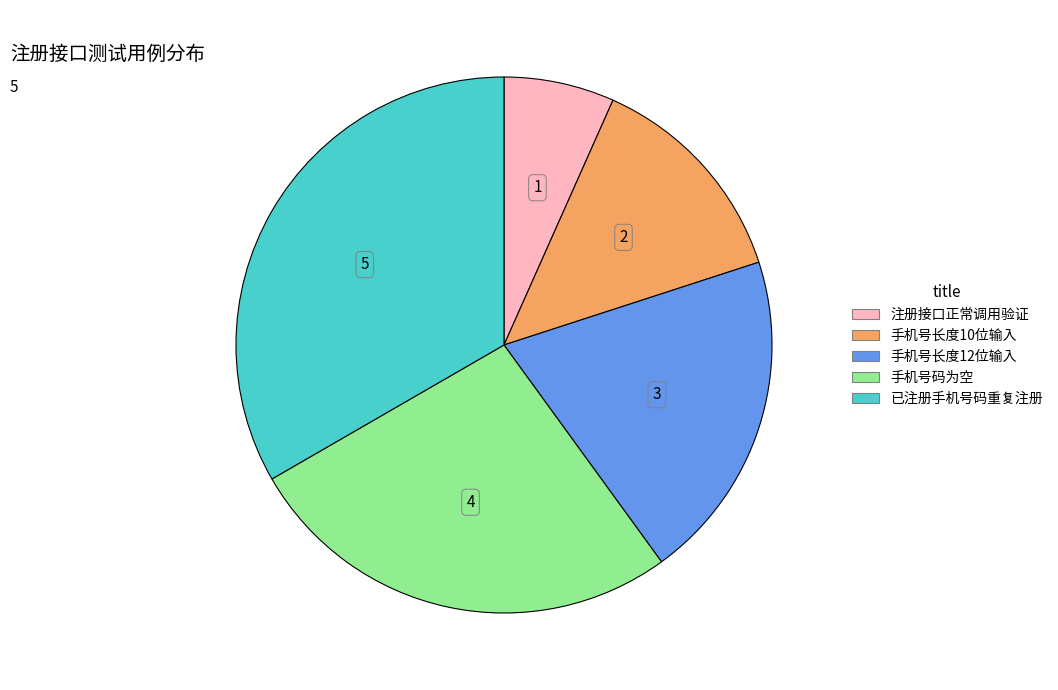

How many segments does this pie chart have?

5